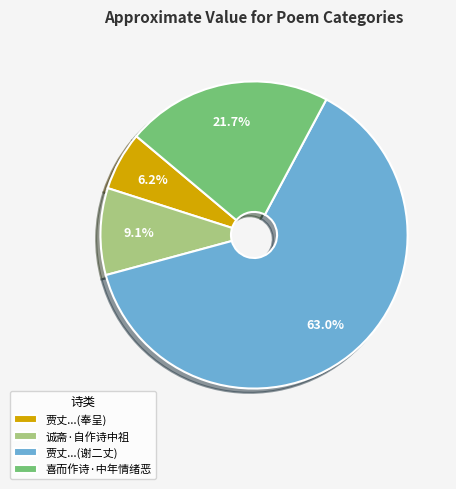

What is the total percentage of 贾丈...(谢二丈) and 贾丈...(奉呈)?

69.2%